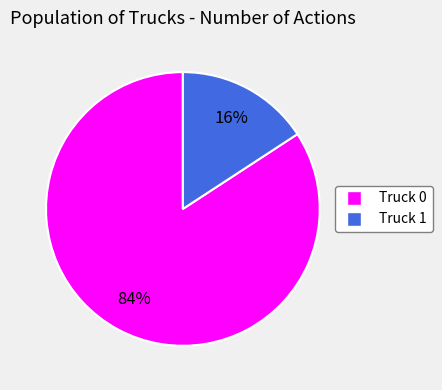

To the nearest percent, what is the difference between the largest and smallest slice percentages?

68%